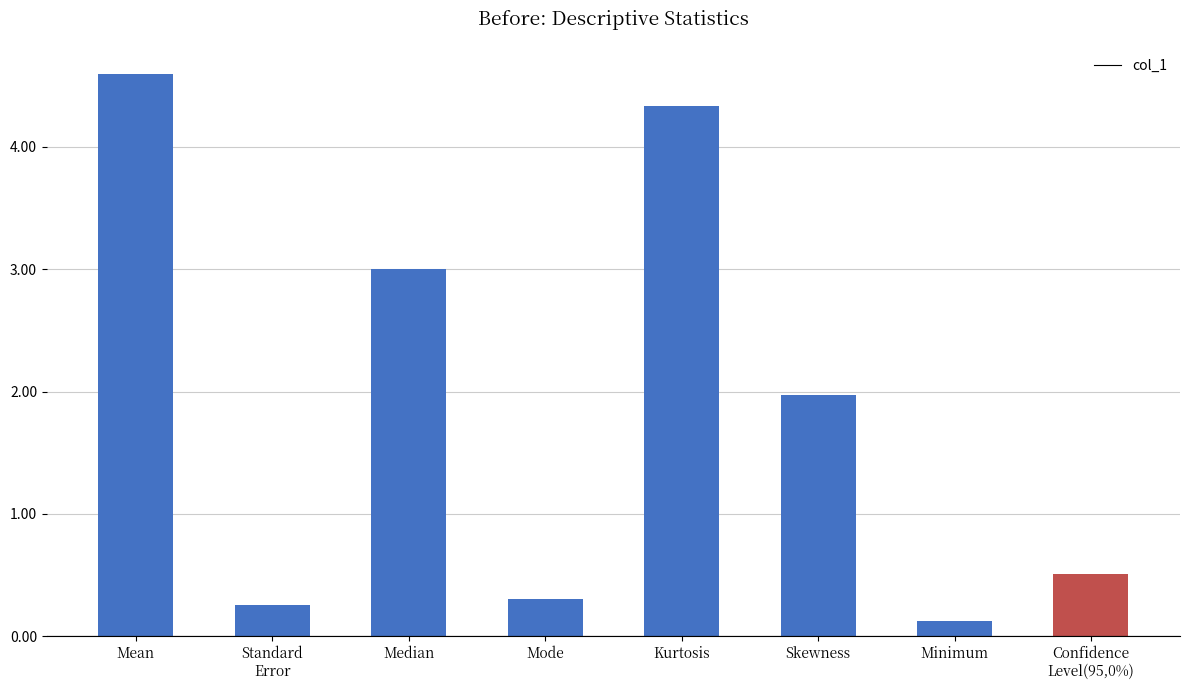

How many data points are less than 1?

4